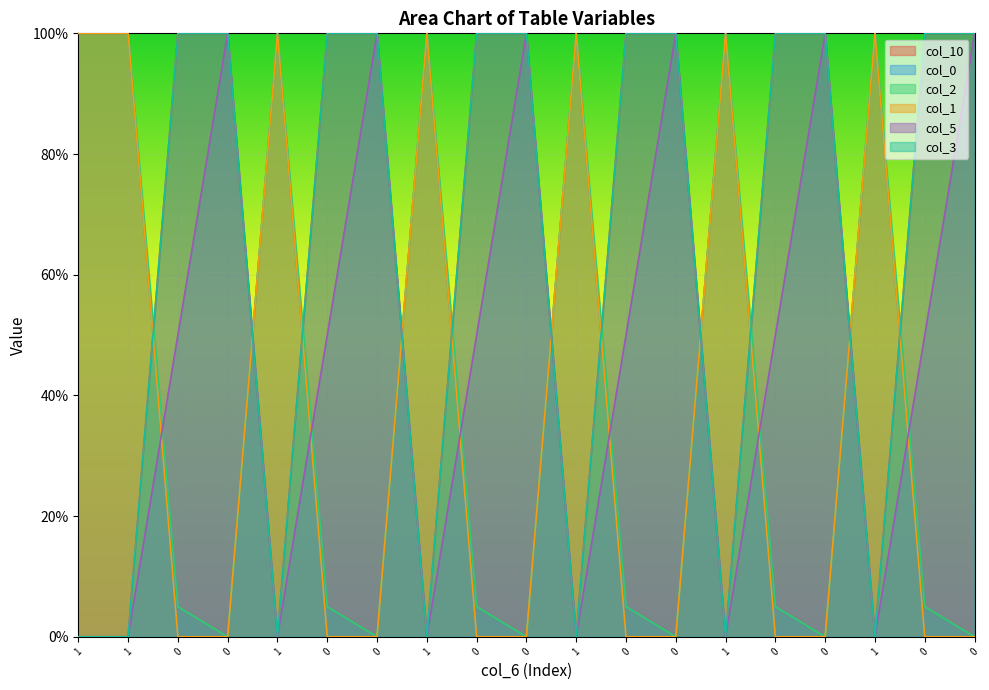

How many lines are shown in the chart?

6